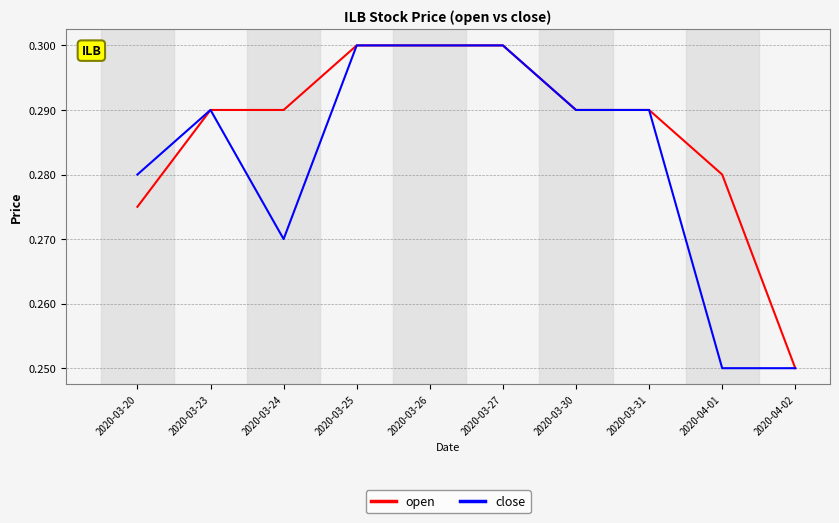

True or false: open has a value of 0.2 at 2020-03-27.

False